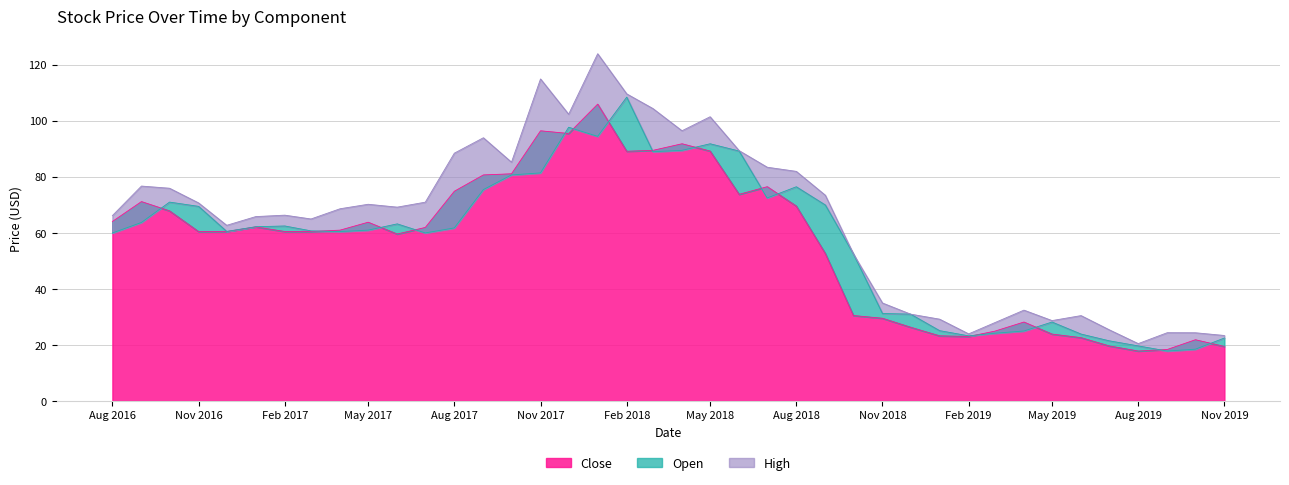

What position from the right is 2016-12?

36